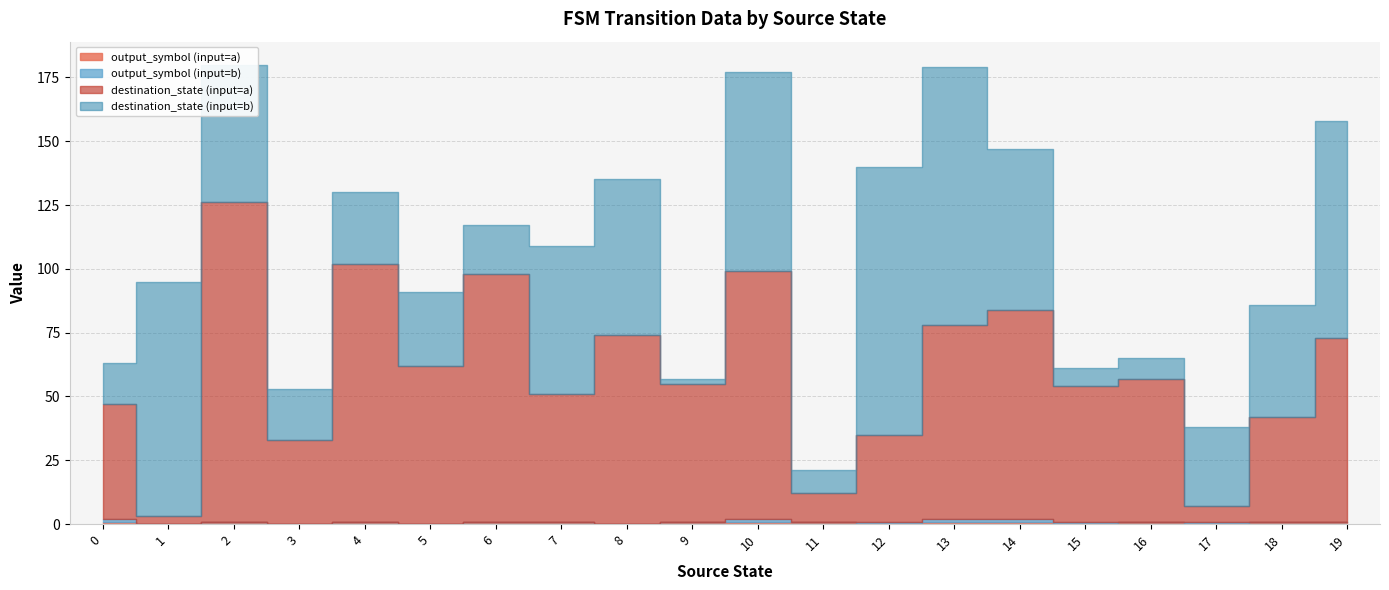

The destination_state (input=b) series shows 87 at 7. True or false?

False